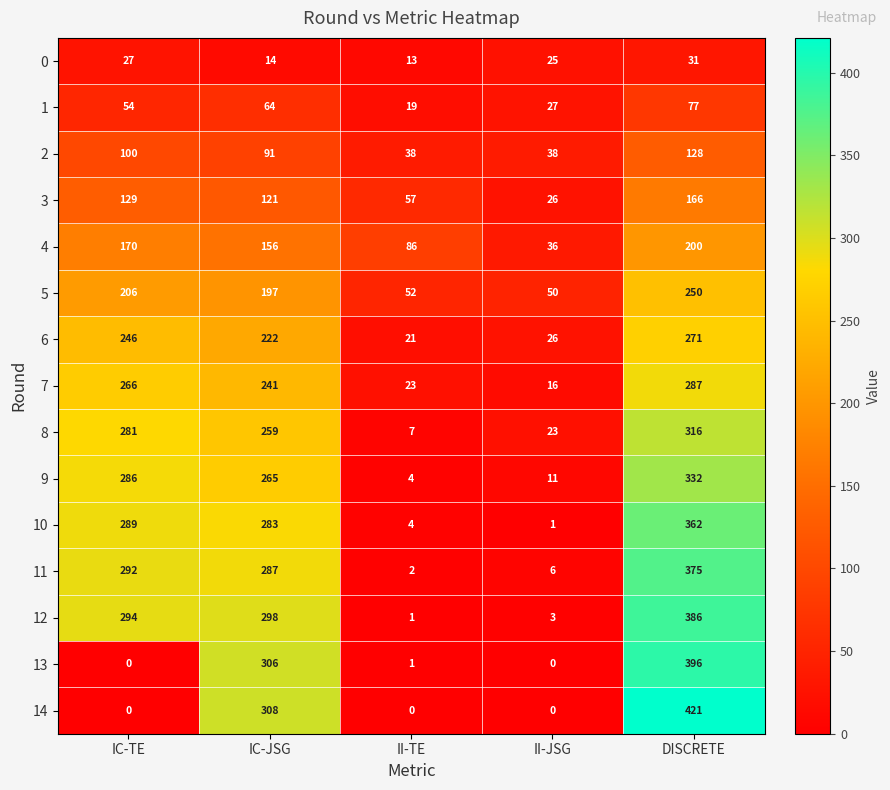

Which series has the widest spread of values?

14